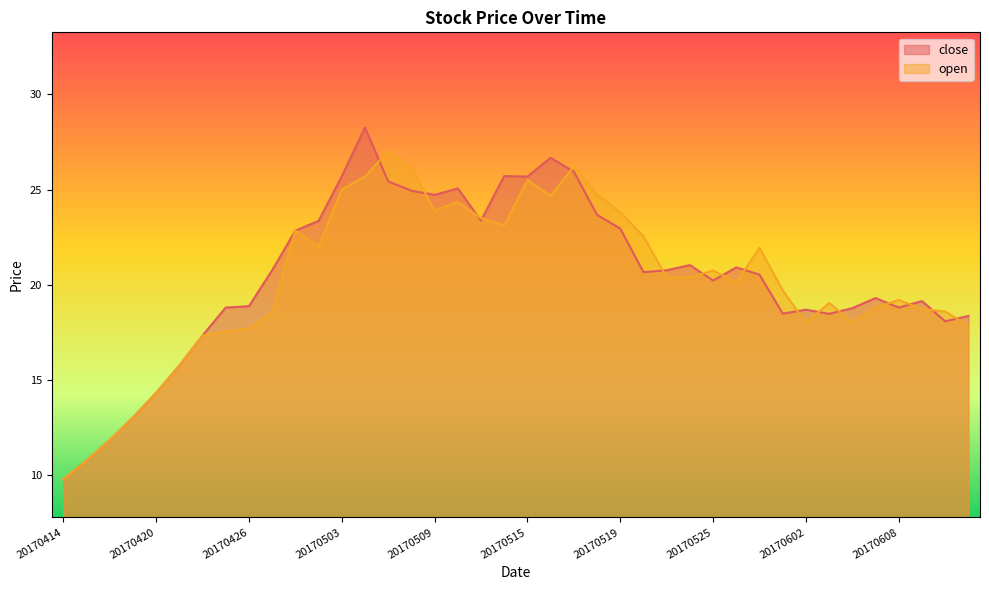

Between 20170426 and 20170504, which is larger?

20170504